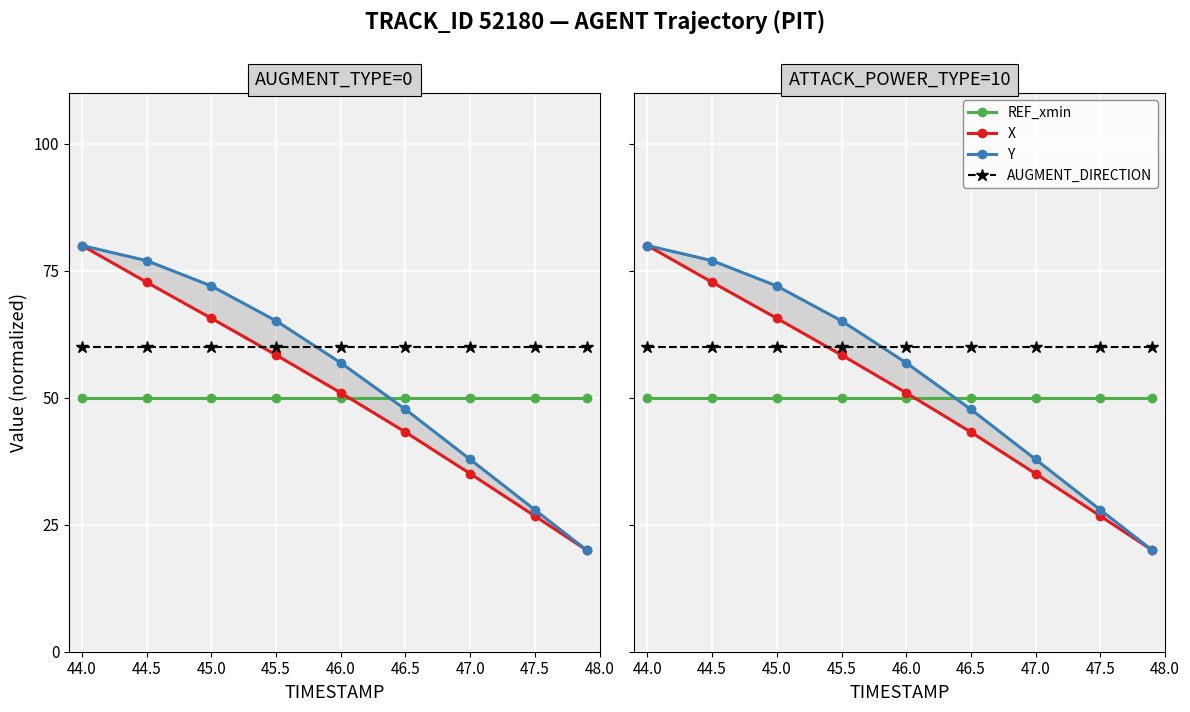

The value of Y at 44.0 is 141.3. True or false?

False